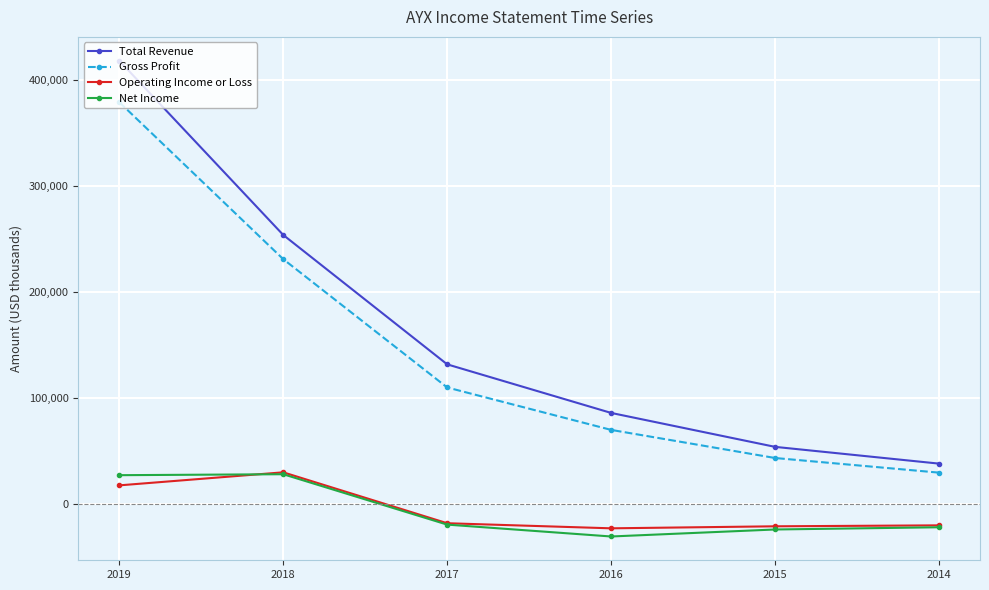

Is the value of Net Income at 2015 greater than the value of Total Revenue at 2018?

No